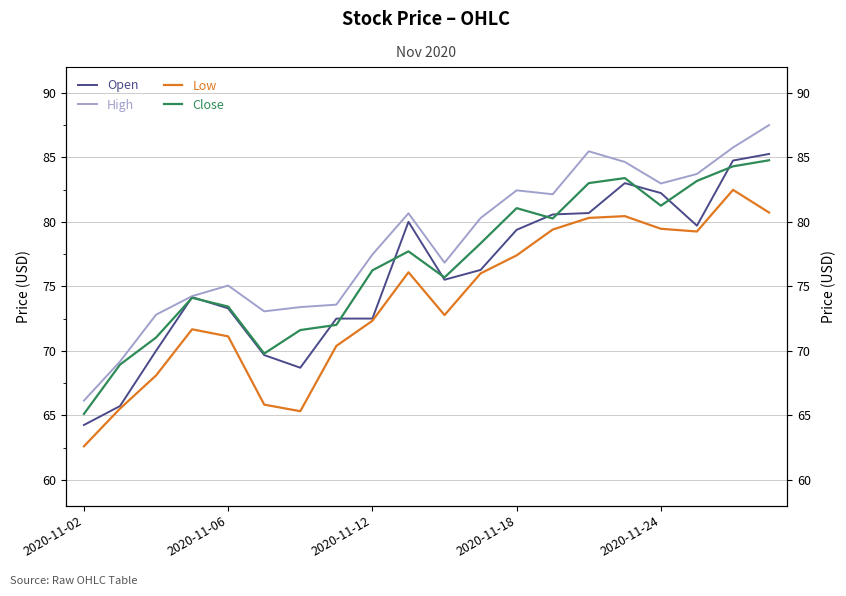

True or false: Low has more than 0 points higher than both neighbors.

True